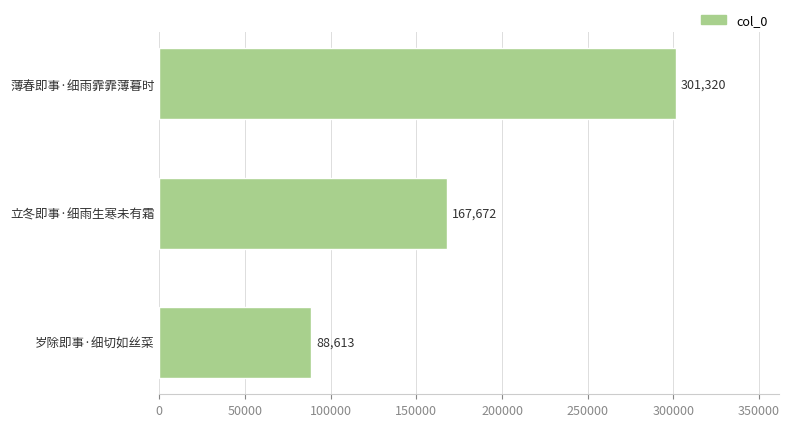

Rank the categories by value from lowest to highest.

岁除即事·细切如丝菜, 立冬即事·细雨生寒未有霜, 薄春即事·细雨霏霏薄暮时